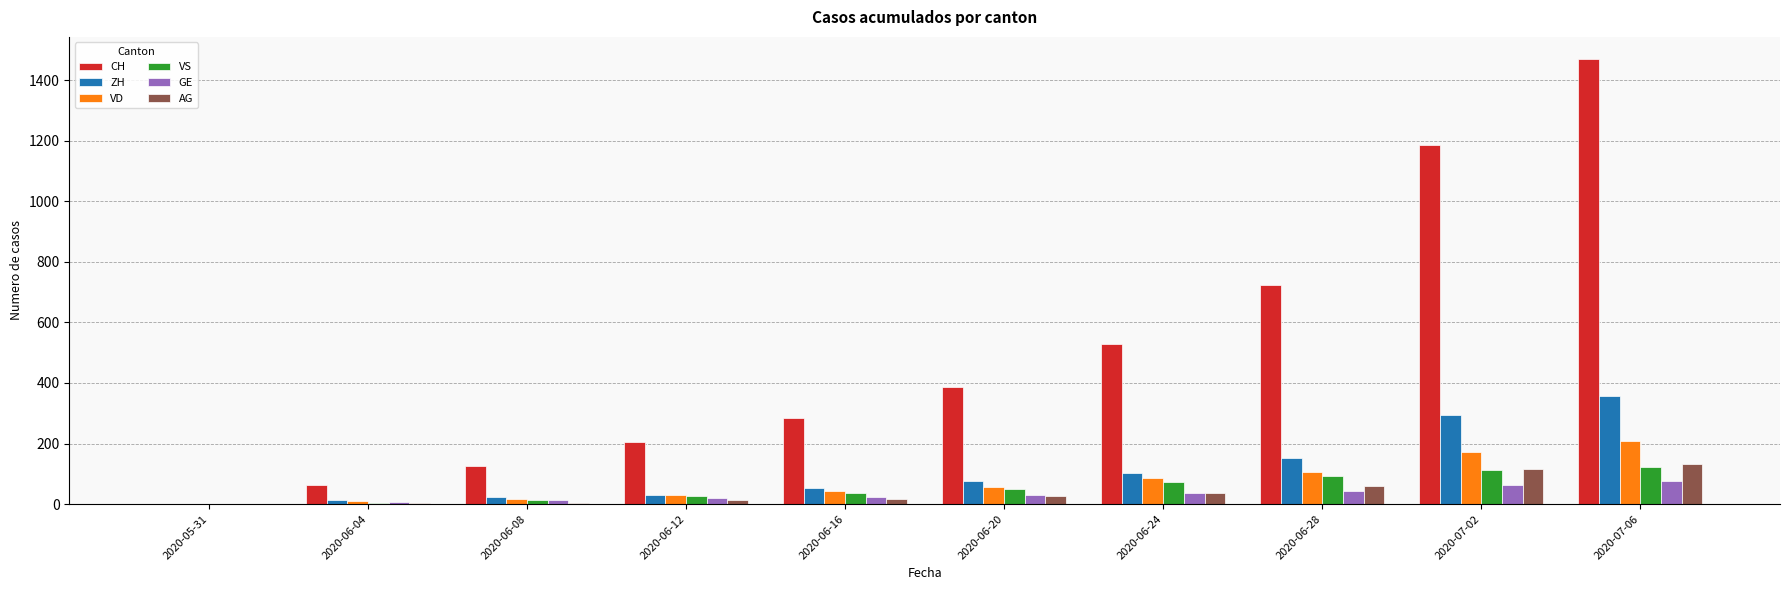

Between 2020-05-31 and 2020-07-02, which series saw the biggest shift?

CH